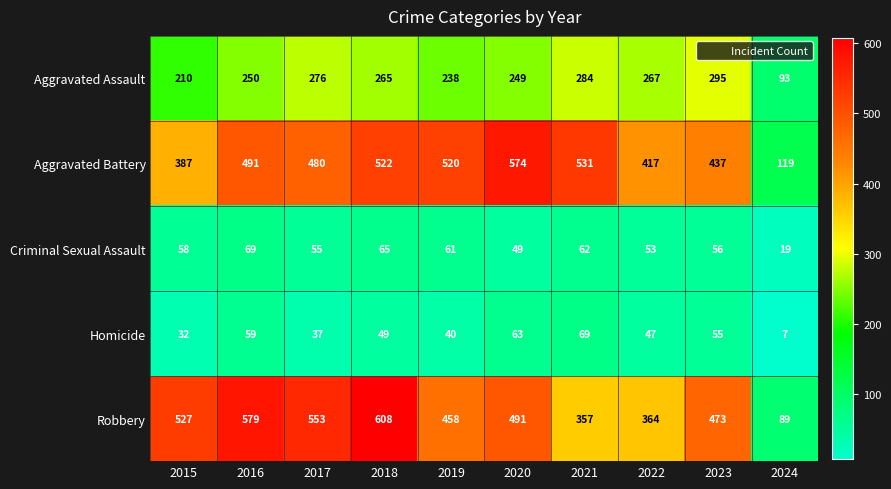

What is the difference between the maximum and minimum values in the Robbery series?

519